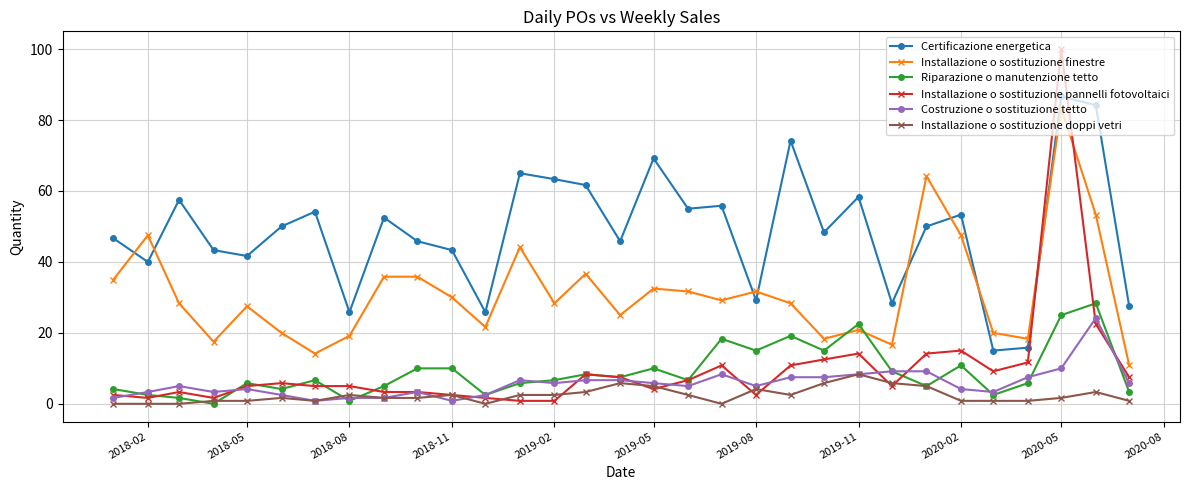

True or false: Costruzione o sostituzione tetto has more than 1 points higher than both neighbors.

True